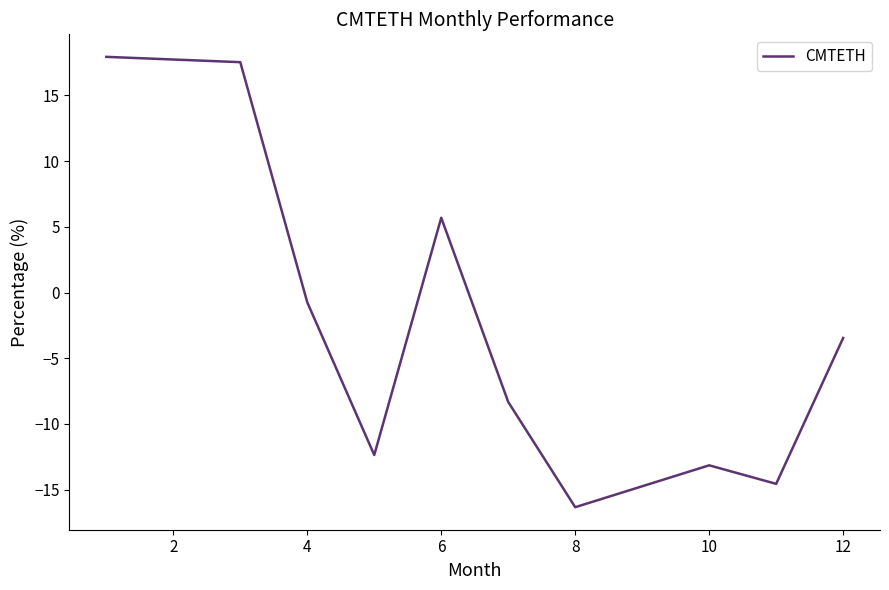

What is the maximum value shown in the chart?

17.9